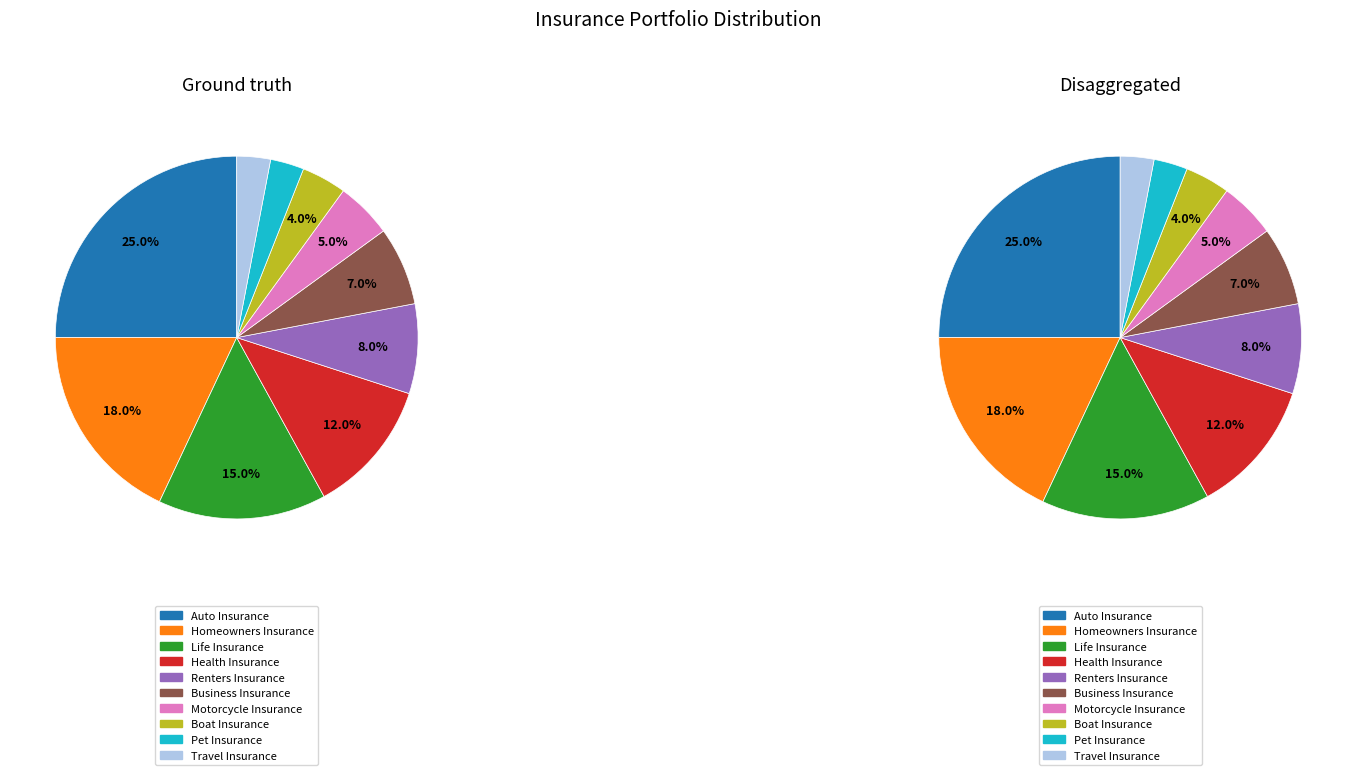

How many segments does this pie chart have?

10